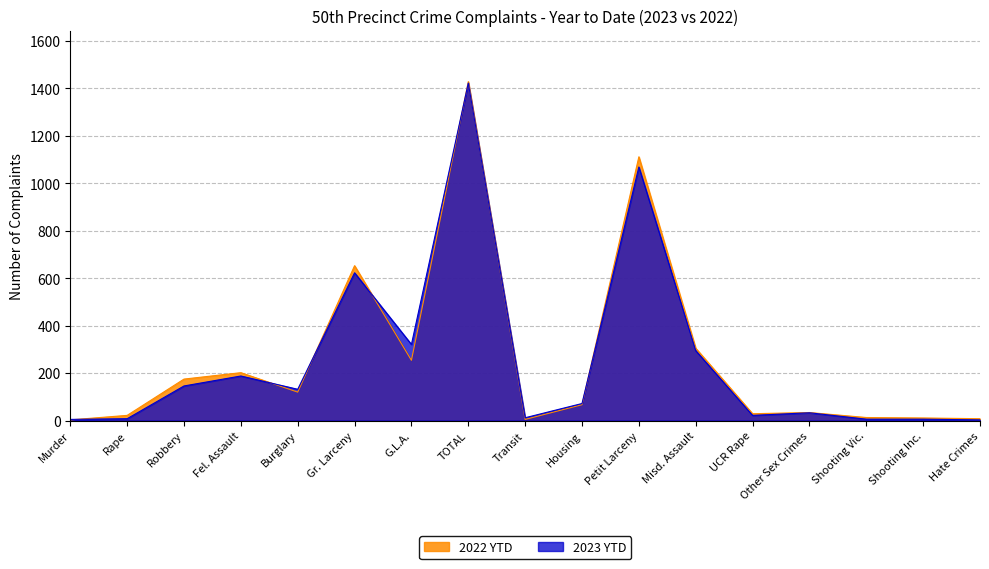

Count the number of categories in the chart.

17